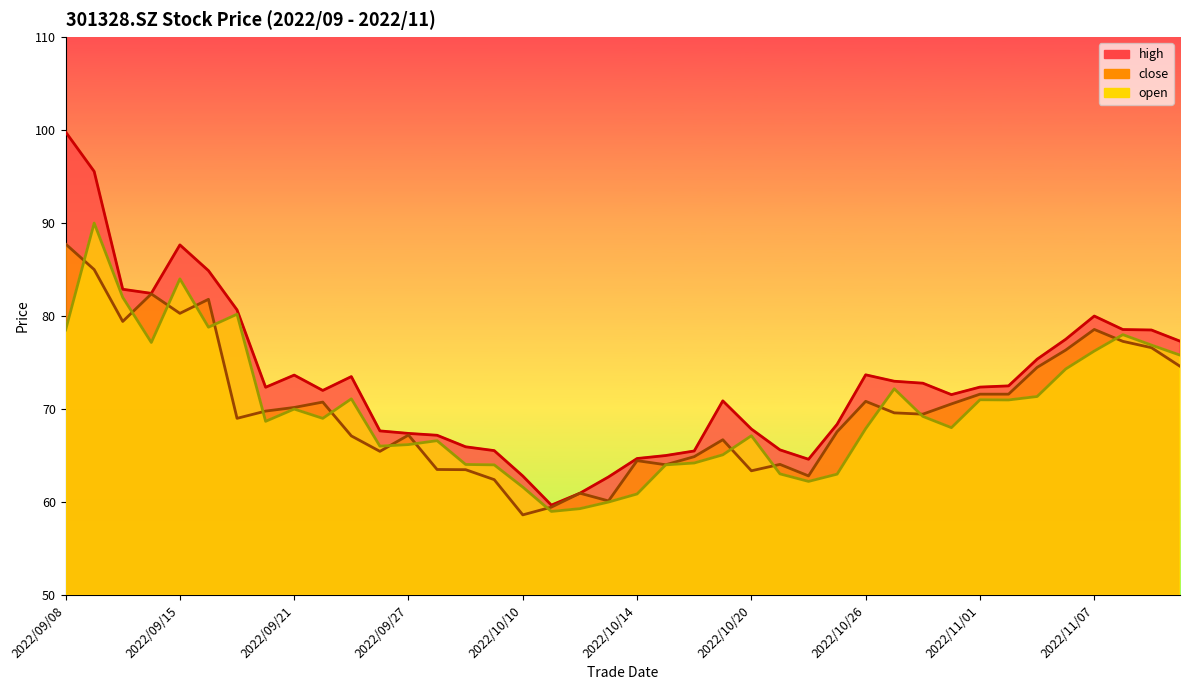

Which series has the widest spread of values?

high